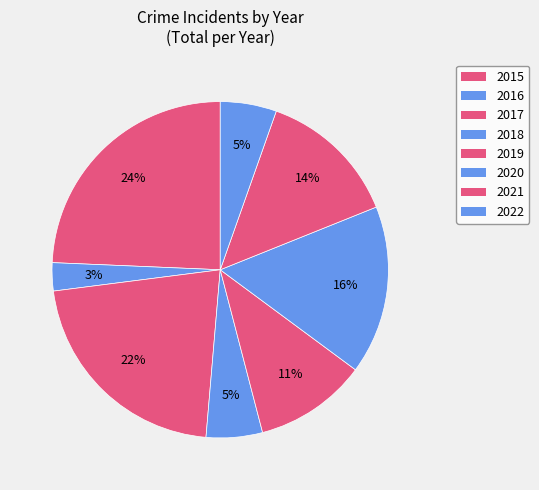

What percentage do 2017 and 2021 together represent?

35.1%